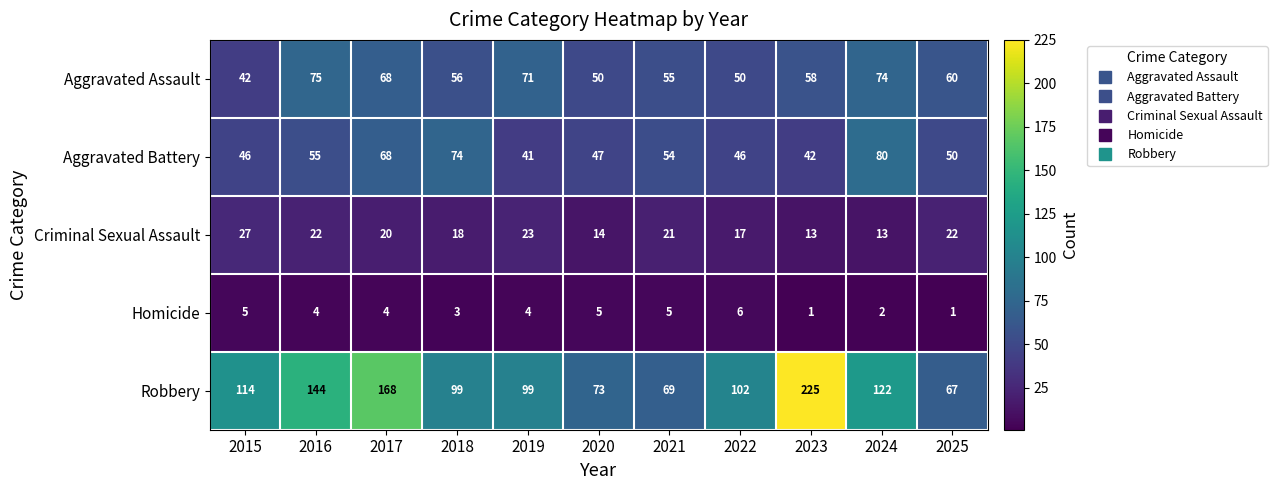

Between 2017 and 2021, which series saw the biggest shift?

Robbery